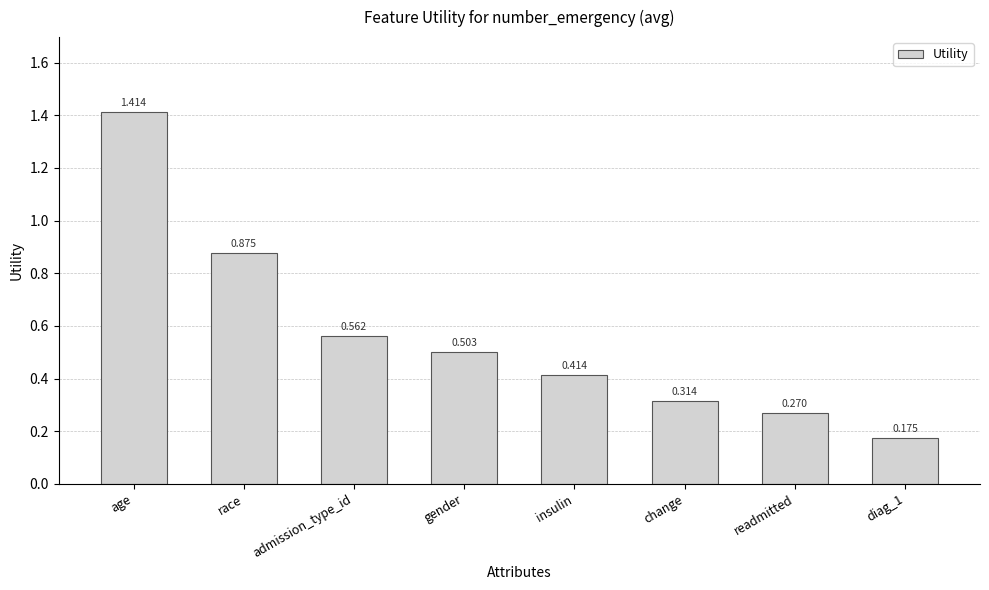

Which label corresponds to the smallest value in the chart?

diag_1